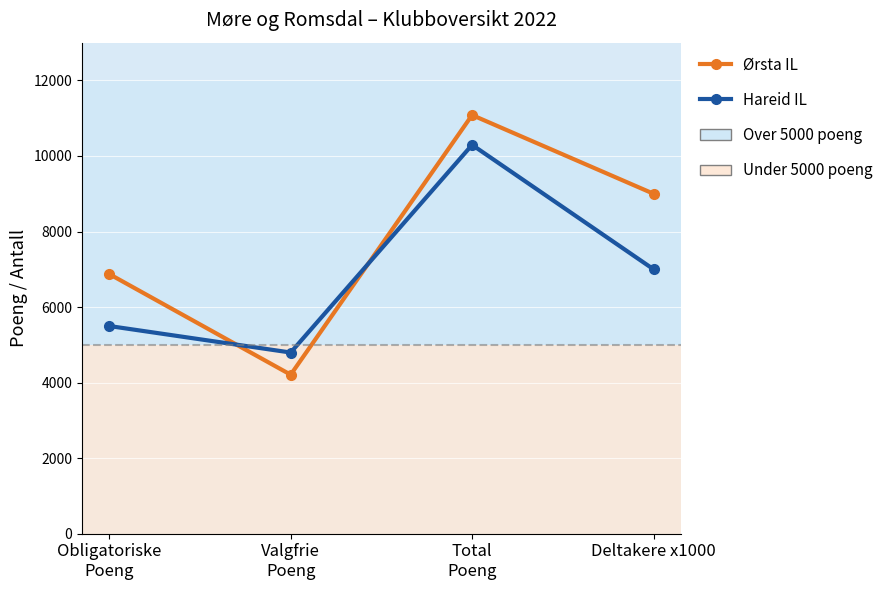

What is the difference between the Hareid IL values at Deltakere x1000 and Total
Poeng?

3294